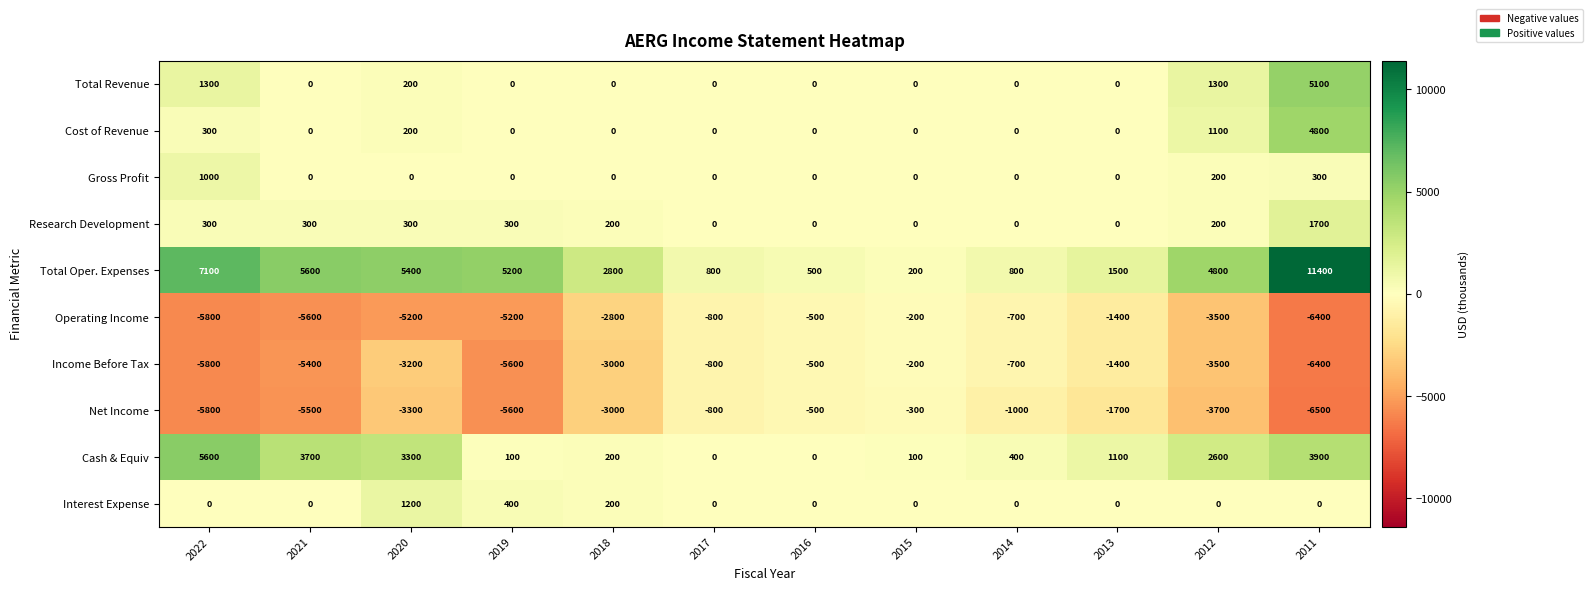

What is the total value across all series at 2022?

-1800